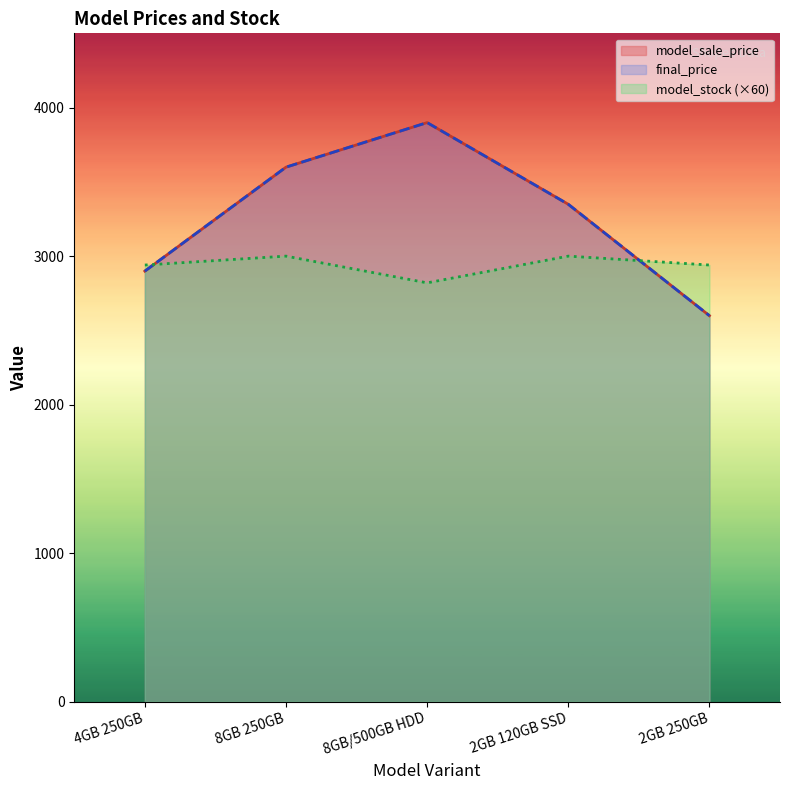

How many values in the model_sale_price series exceed 3349?

2